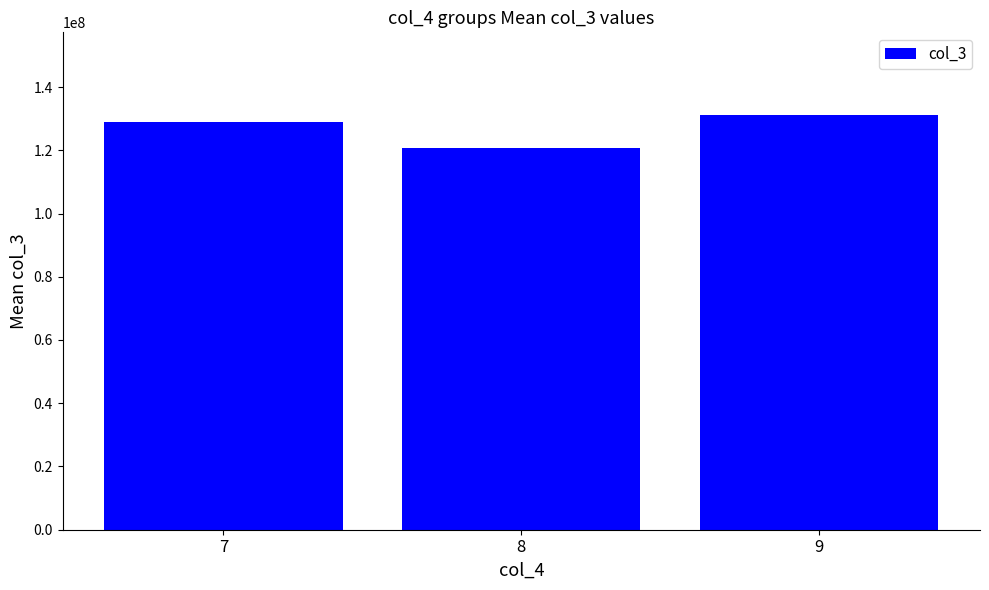

What is the ratio of the value at 8 to the value at 7?

0.9